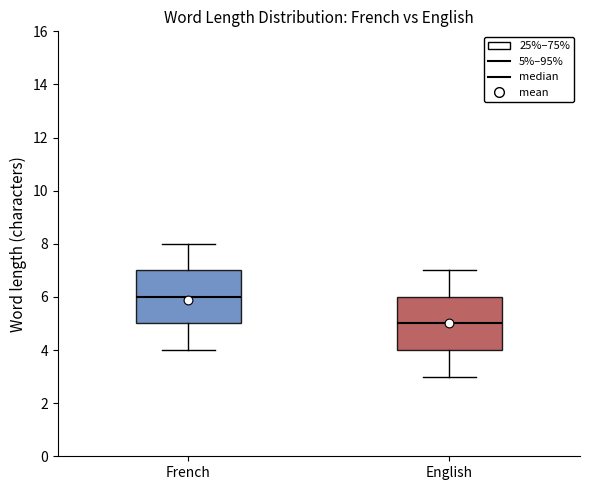

Where is the upper edge of the box for French on the y-axis? The values are not printed on the chart, so give them approximately, as read against the axis.

7